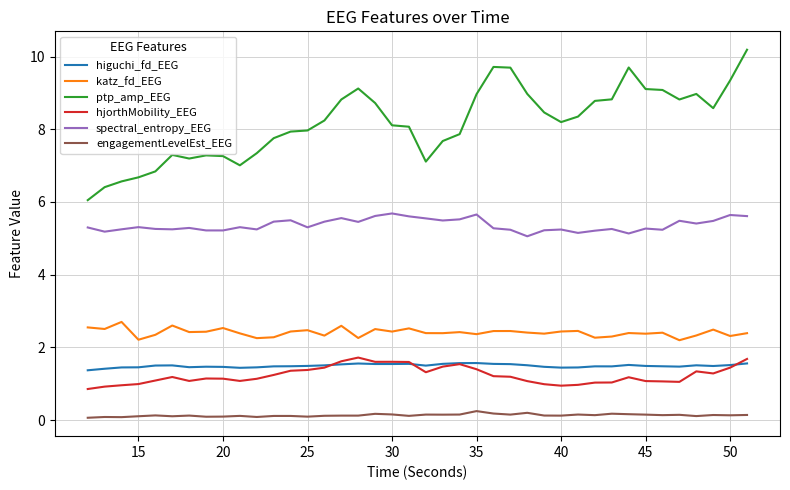

What is the greatest value displayed?

10.2